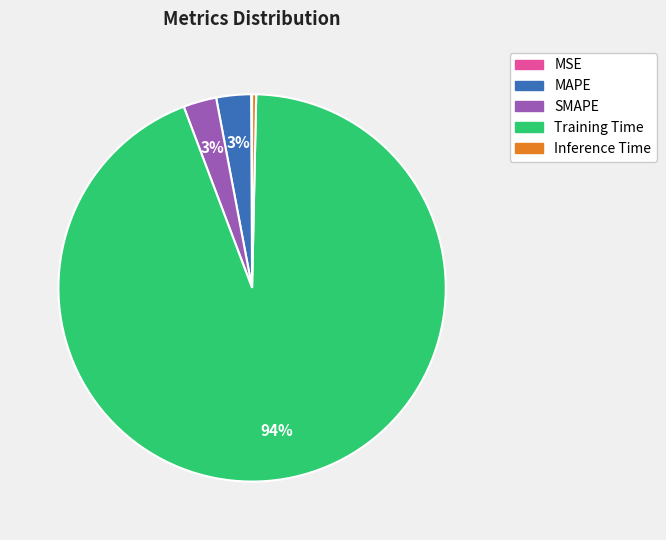

Which category has the biggest portion of the pie?

Training Time